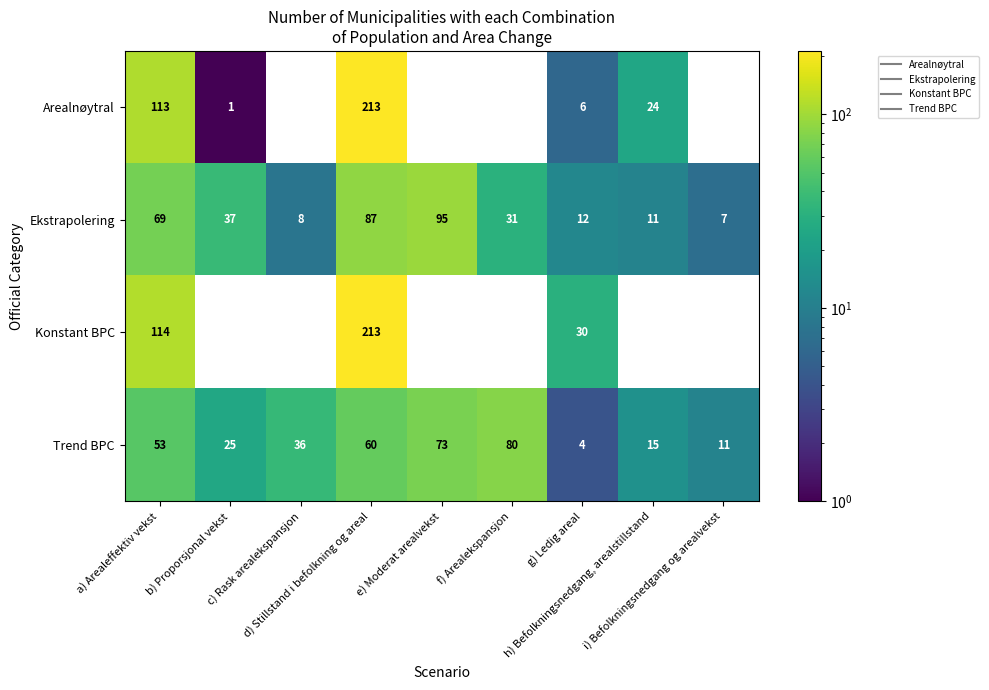

At b) Proporsjonal vekst, list the series in order from largest to smallest.

Ekstrapolering, Trend BPC, Arealnøytral, Konstant BPC